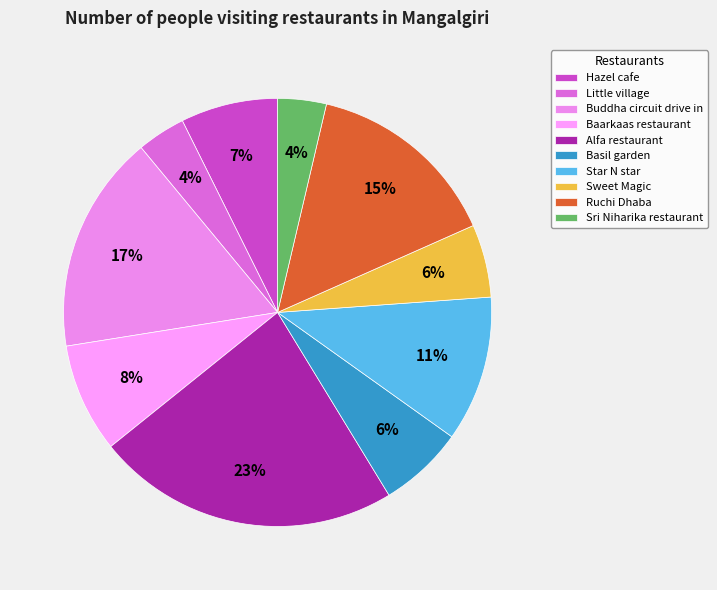

Count the number of slices in the pie.

10